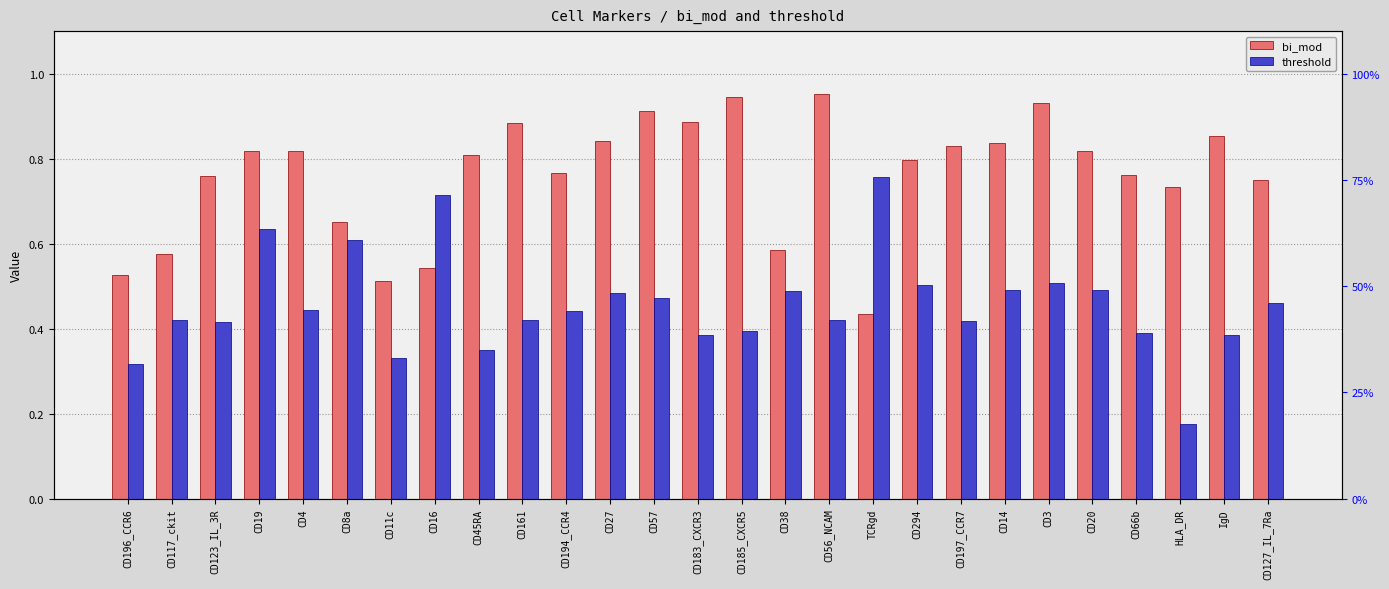

What position from the right is CD38?

12